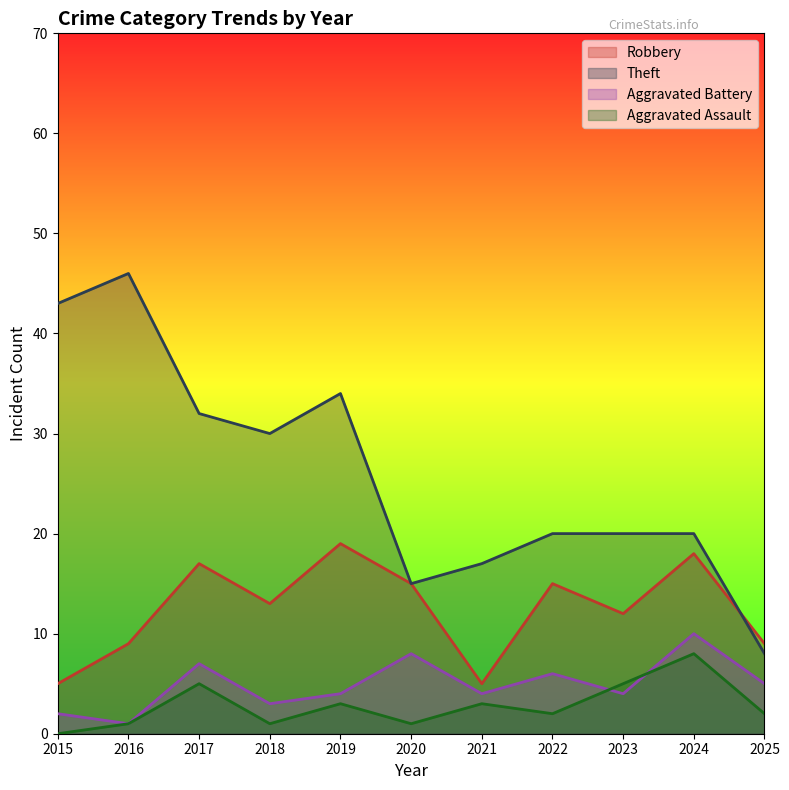

What is the value of the Aggravated Assault point at the 11th from the left?

2